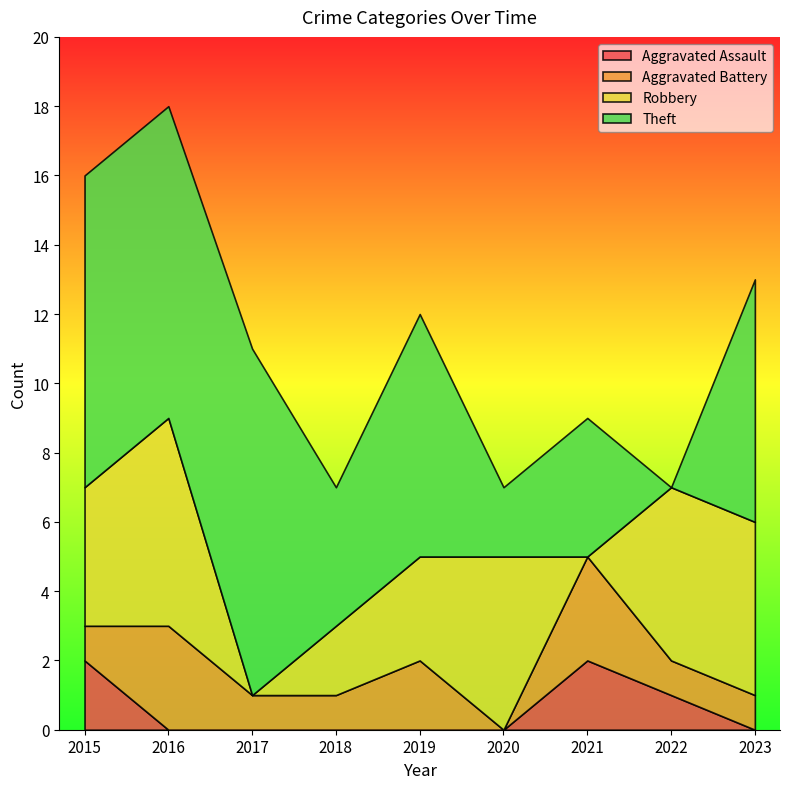

The Theft series shows 10 at 2017. True or false?

True